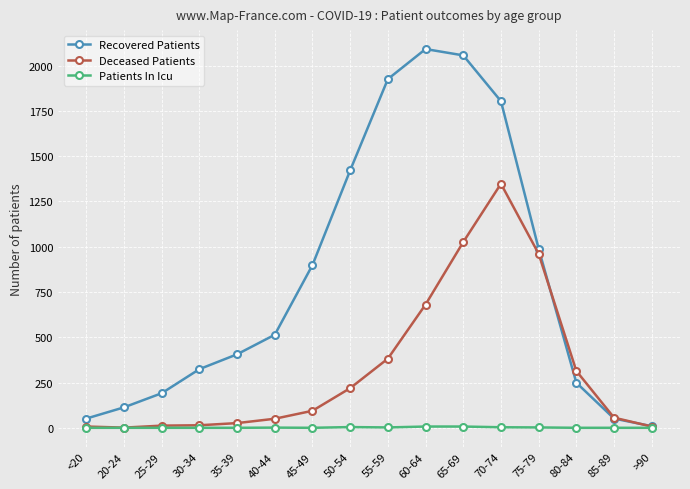

What is the spread (max minus min) of values at >90?

9